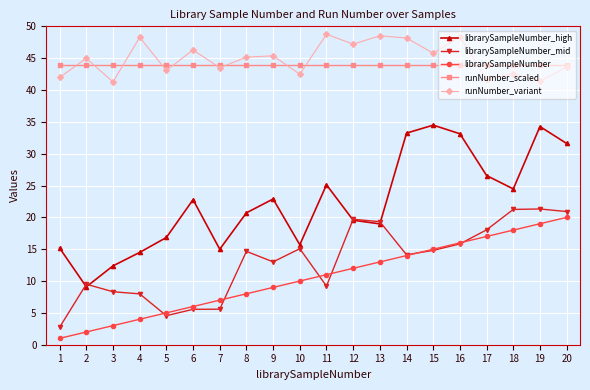

Where is the first local maximum for runNumber_variant?

2